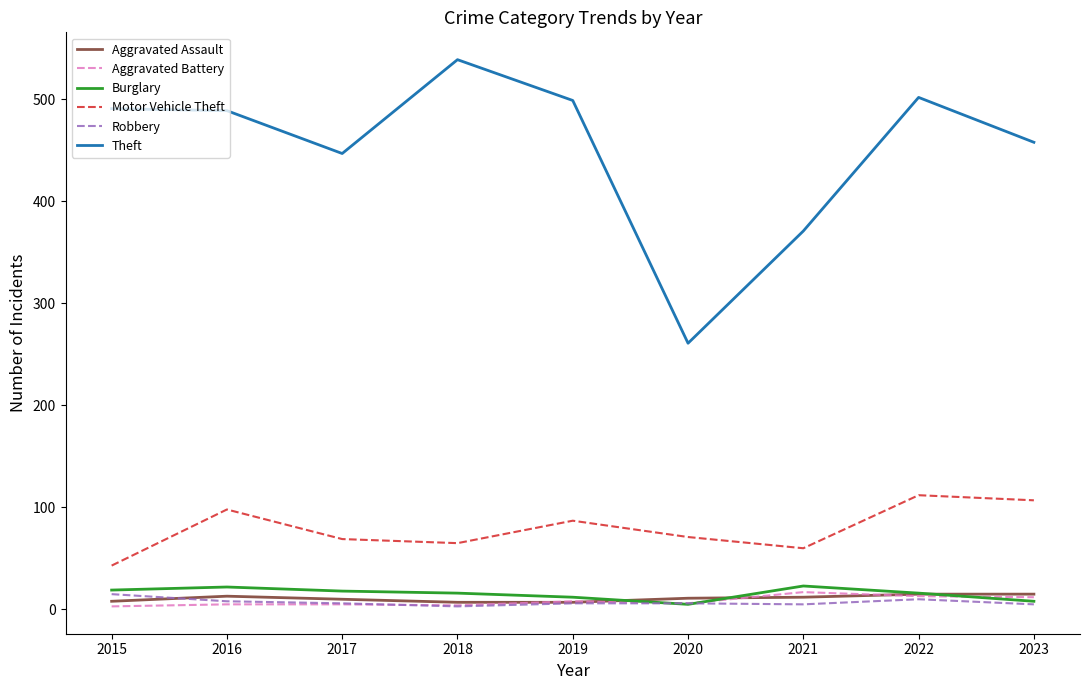

What is the maximum value for Theft?

539